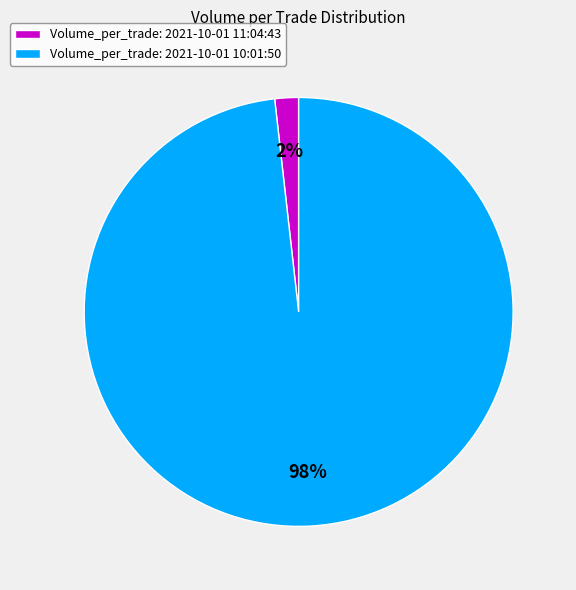

Combined, do Volume_per_trade: 2021-10-01 10:01:50 and Volume_per_trade: 2021-10-01 11:04:43 account for over 50%?

Yes